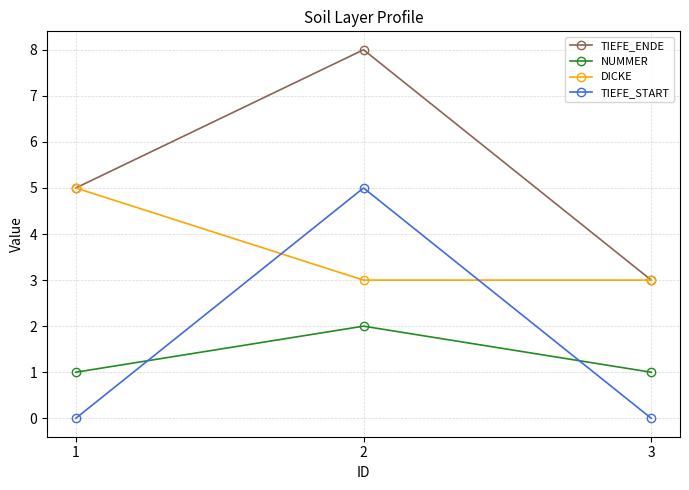

Reading left to right, list all the values displayed in this chart.

TIEFE_ENDE: 1=5	2=8	3=3
NUMMER: 1=1	2=2	3=1
DICKE: 1=5	2=3	3=3
TIEFE_START: 1=0	2=5	3=0